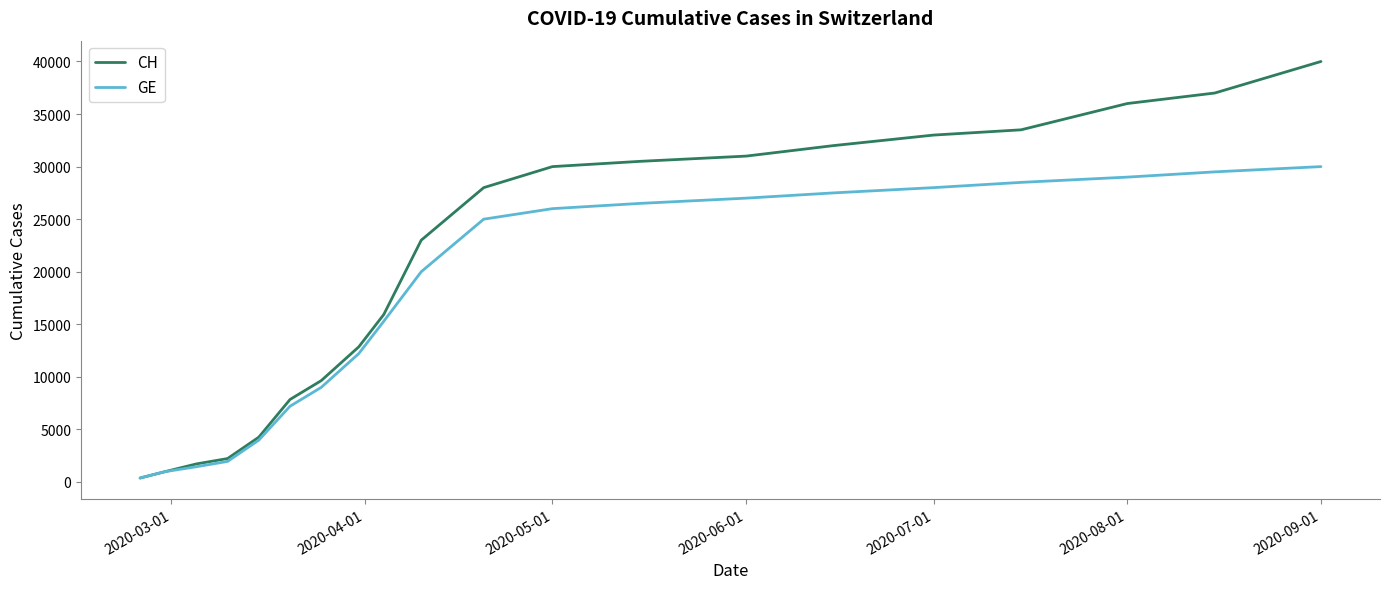

List the series in order of their peak value, lowest first.

GE, CH